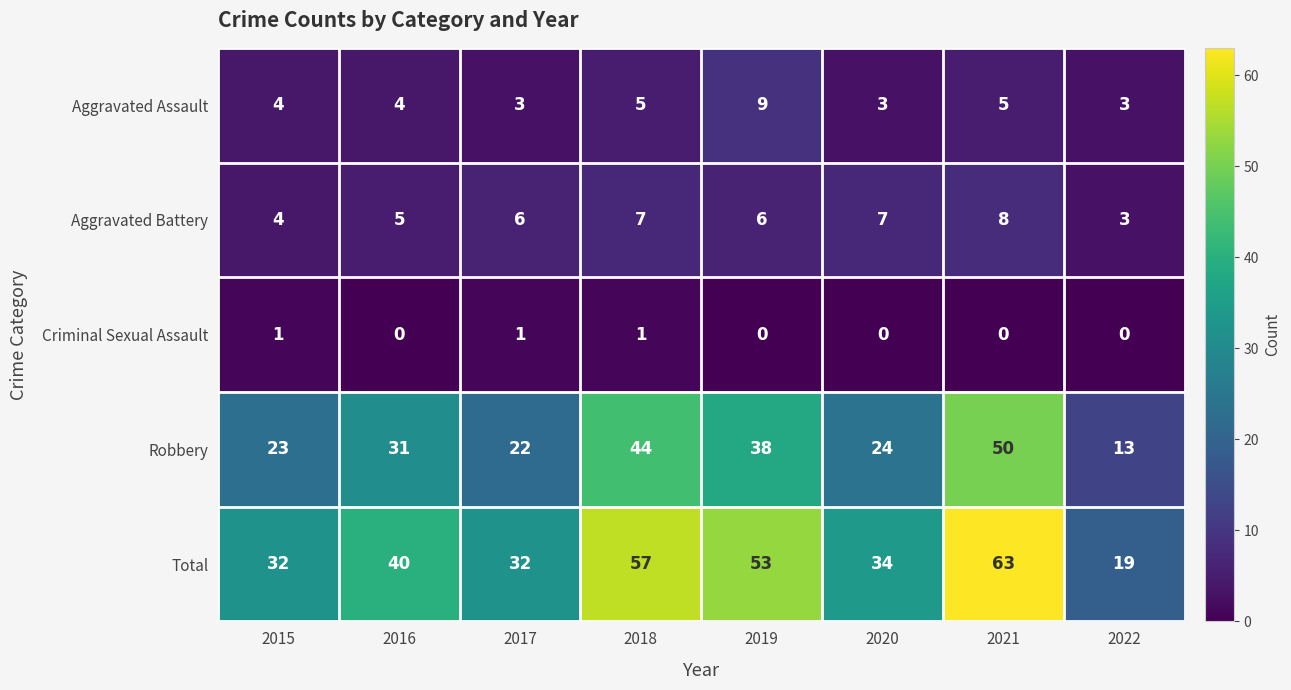

What is the difference between the Robbery values at 2021 and 2019?

12